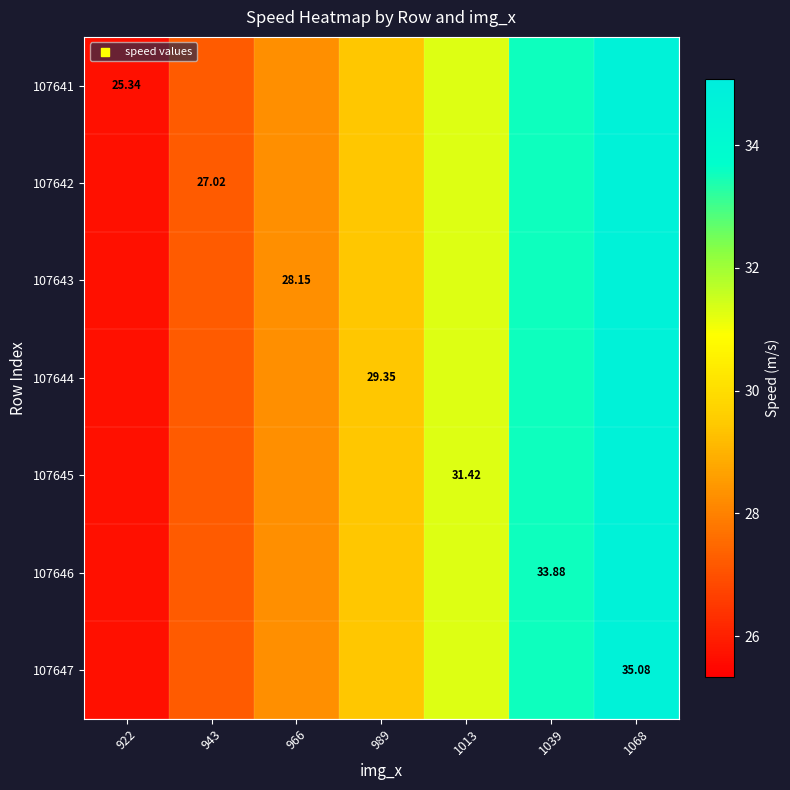

Which category has the highest value in the 107642 series?

1068